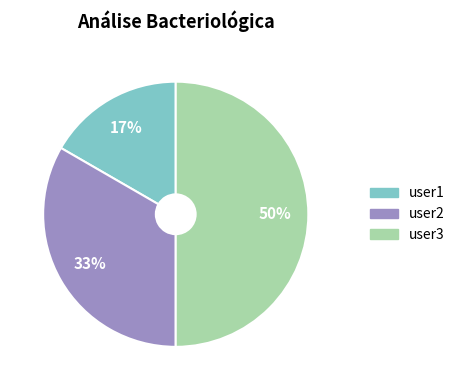

Count the number of slices in the pie.

3